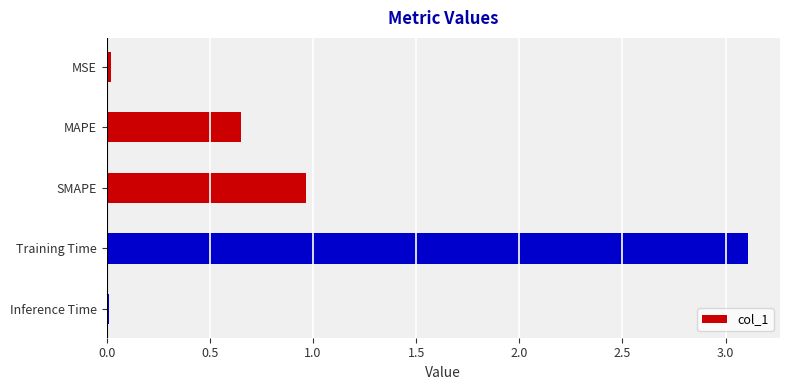

Are the bars horizontal?

Yes